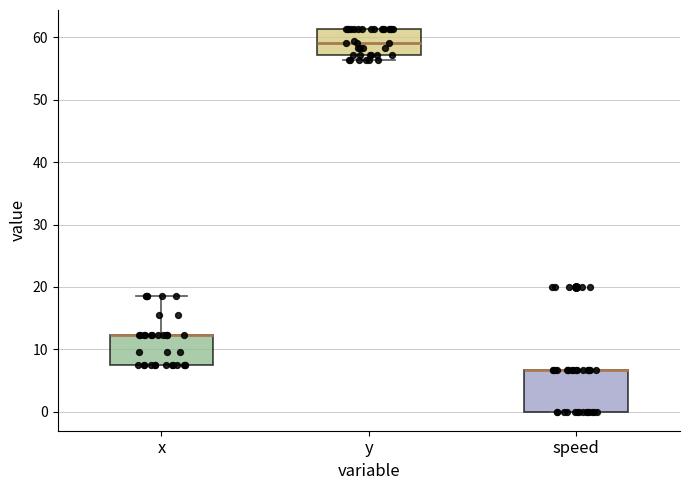

Where is the upper edge of the box for speed on the y-axis? The values are not printed on the chart, so give them approximately, as read against the axis.

7